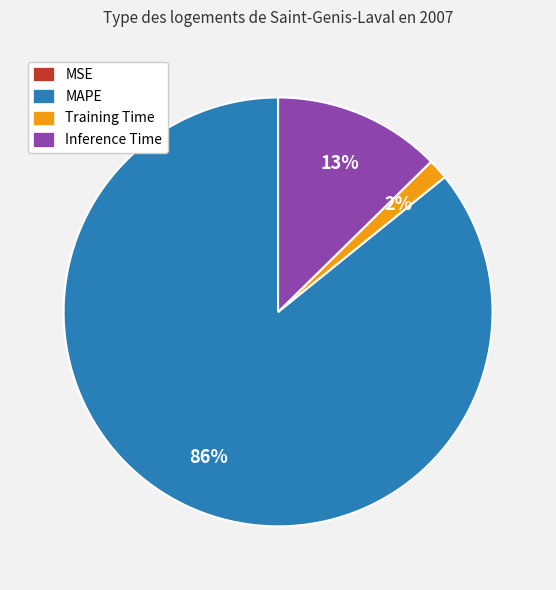

The MAPE slice represents 86% of the pie. True or false?

True